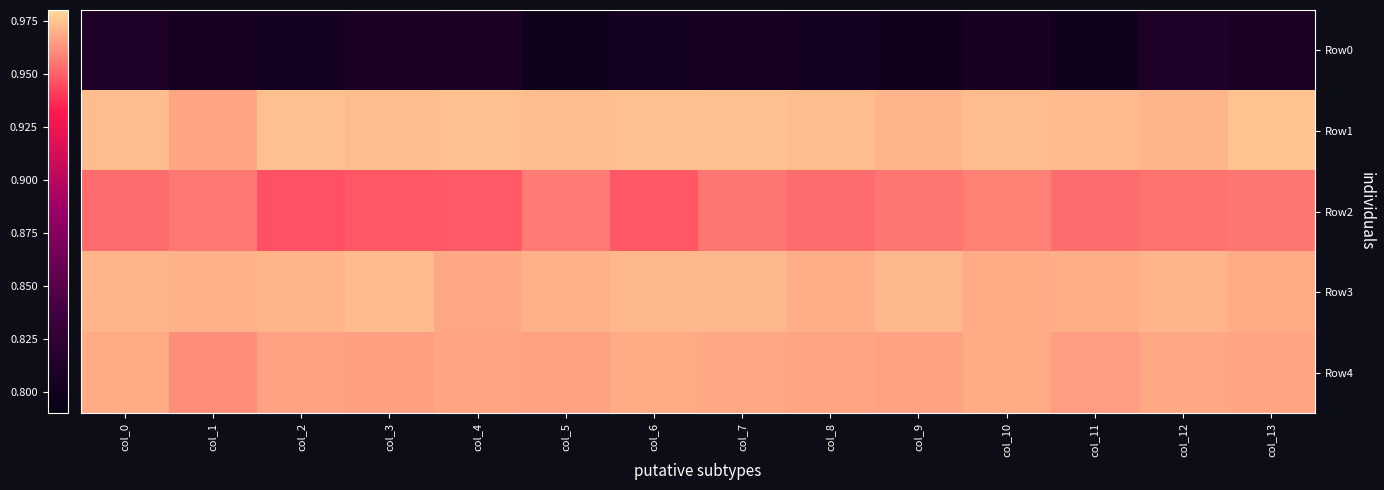

What is the total value across all series at col_10?

4.7